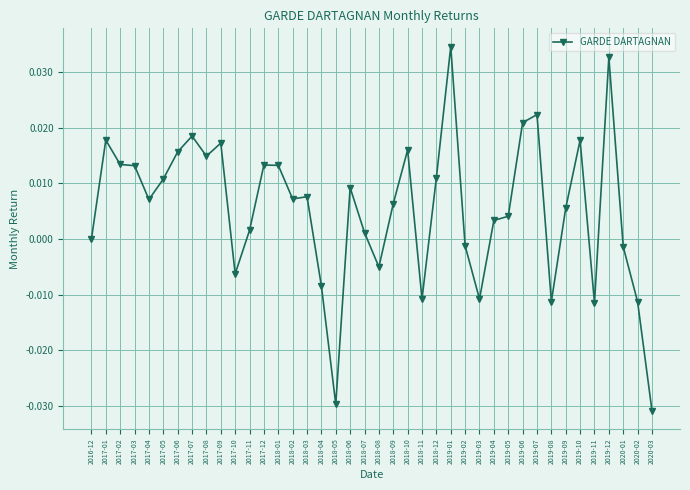

What position from the left is 2018-09?

22